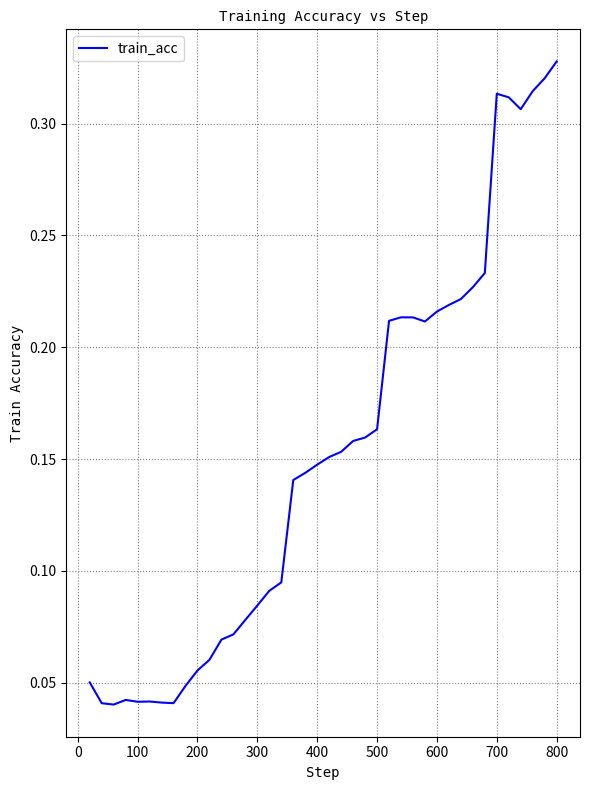

Which label corresponds to the largest value in the chart?

800